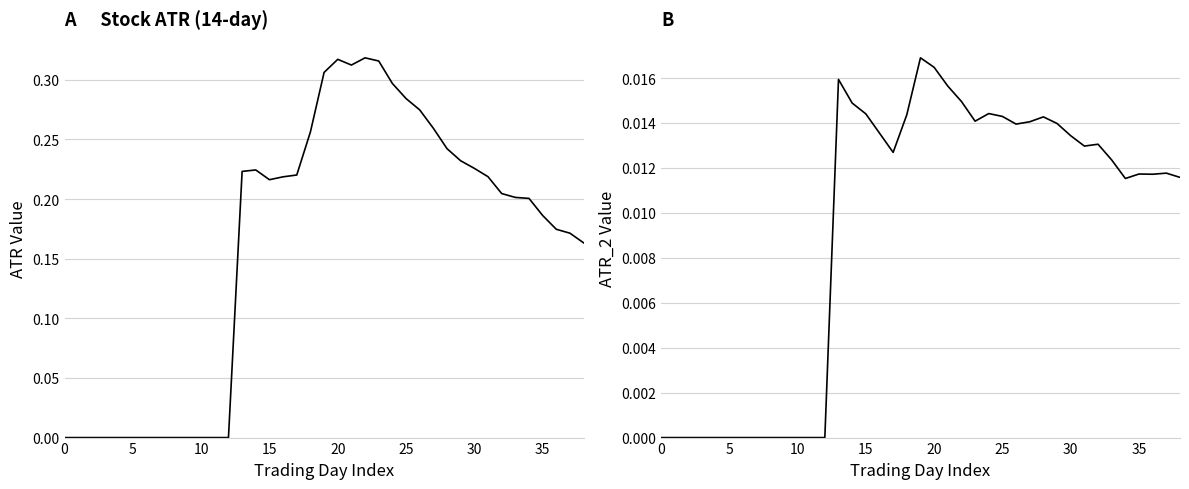

How many distinct data groups are displayed?

2